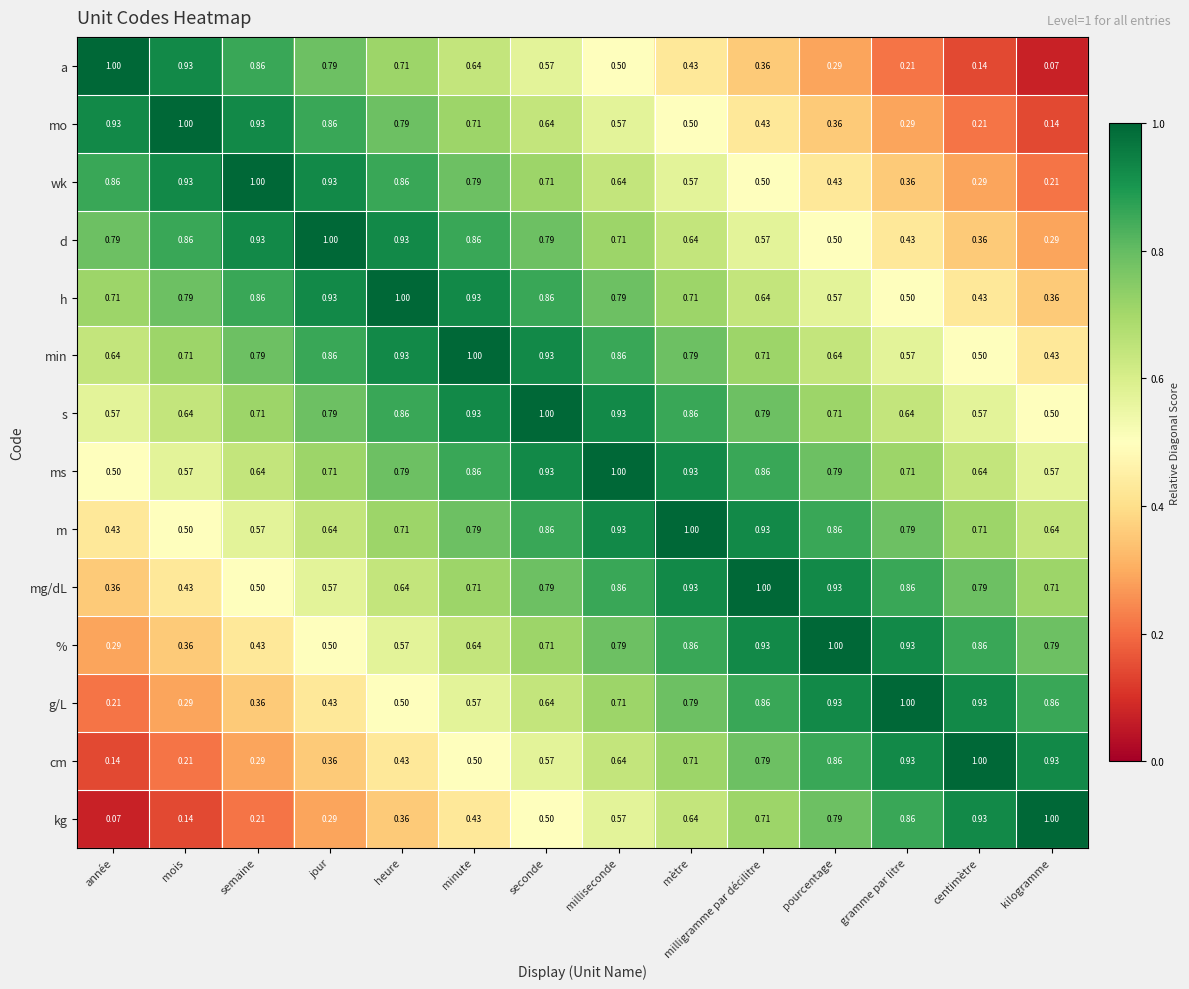

Is the value of s at jour greater than the value of ms at centimètre?

Yes